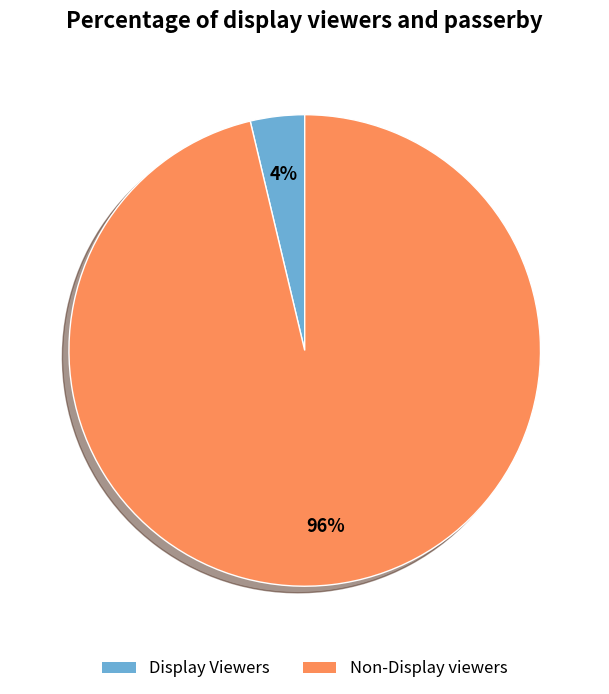

To the nearest percent, what percentage of the pie is Non-Display viewers?

96%